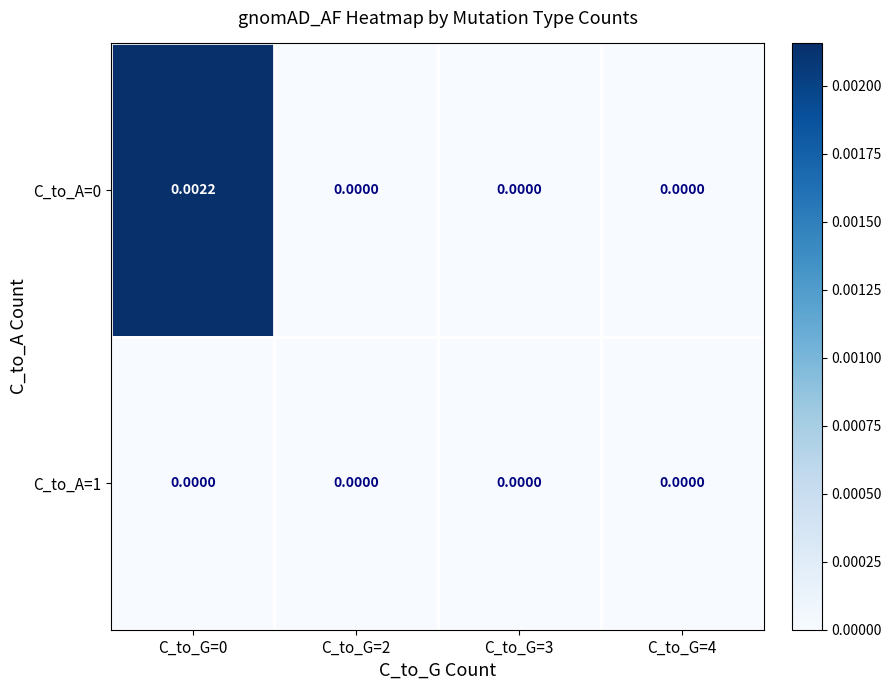

How many data points in C_to_A=0 are above 0?

1